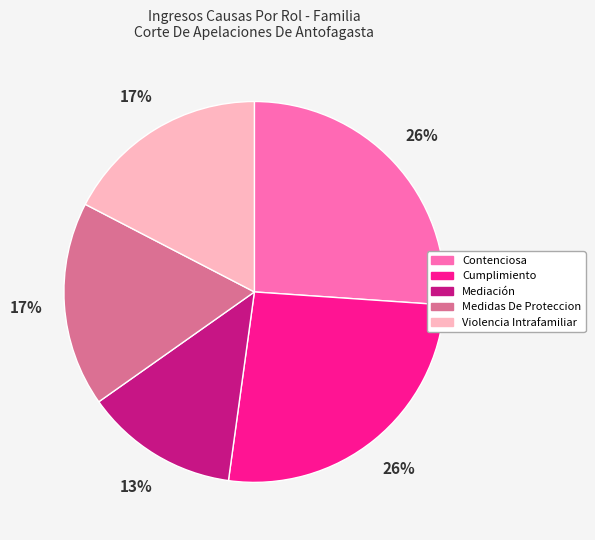

To the nearest percent, what is the combined percentage of Violencia Intrafamiliar and Contenciosa?

43%